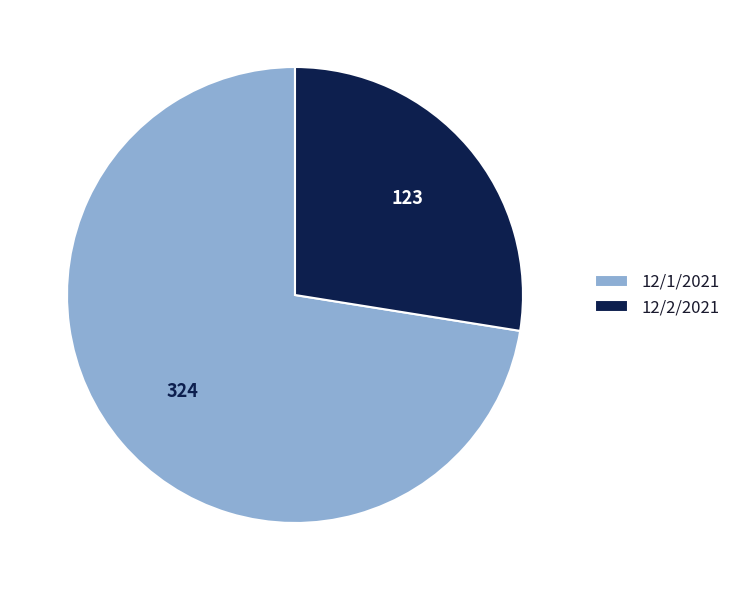

True or false: 12/1/2021 accounts for 59% of the total.

False